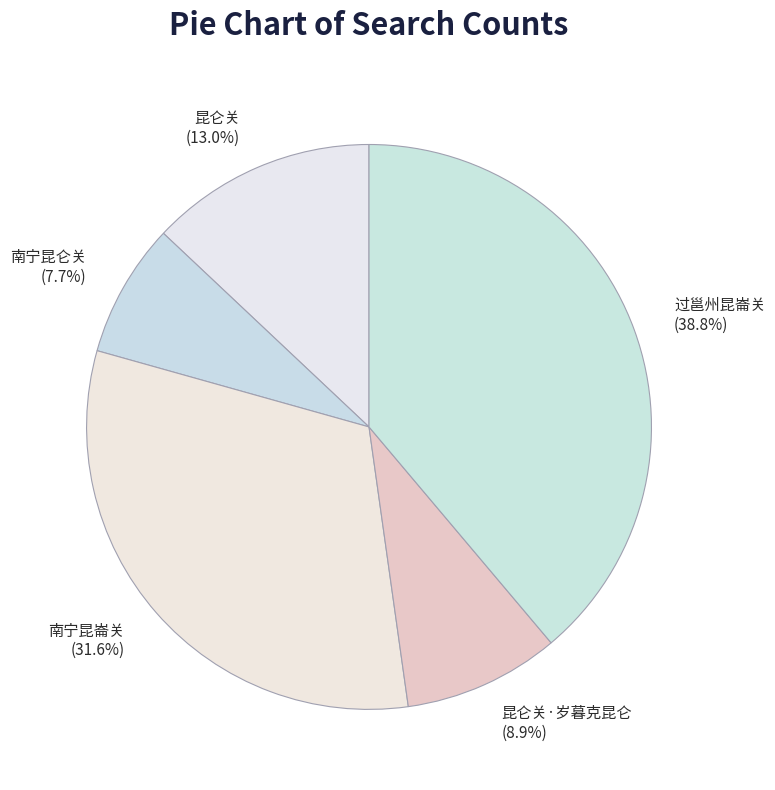

Which has a higher value, 昆仑关 or 南宁昆崙关?

南宁昆崙关